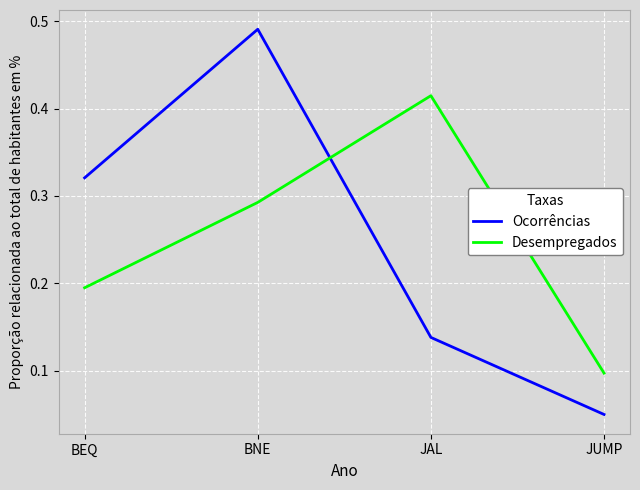

What position from the right is JUMP?

1